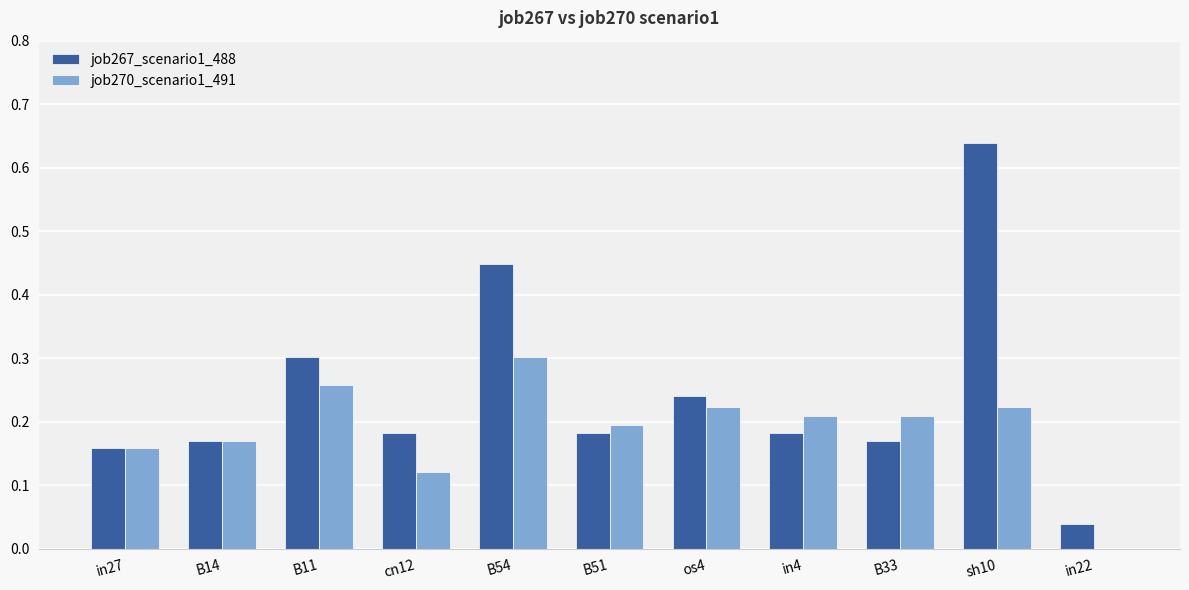

The job270_scenario1_491 series shows 0.1 at B54. True or false?

False